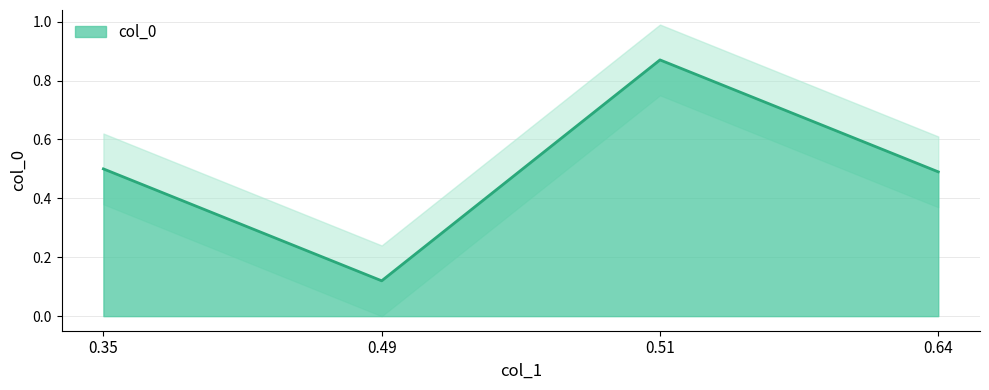

Does the chart display data point markers on the line(s)?

No